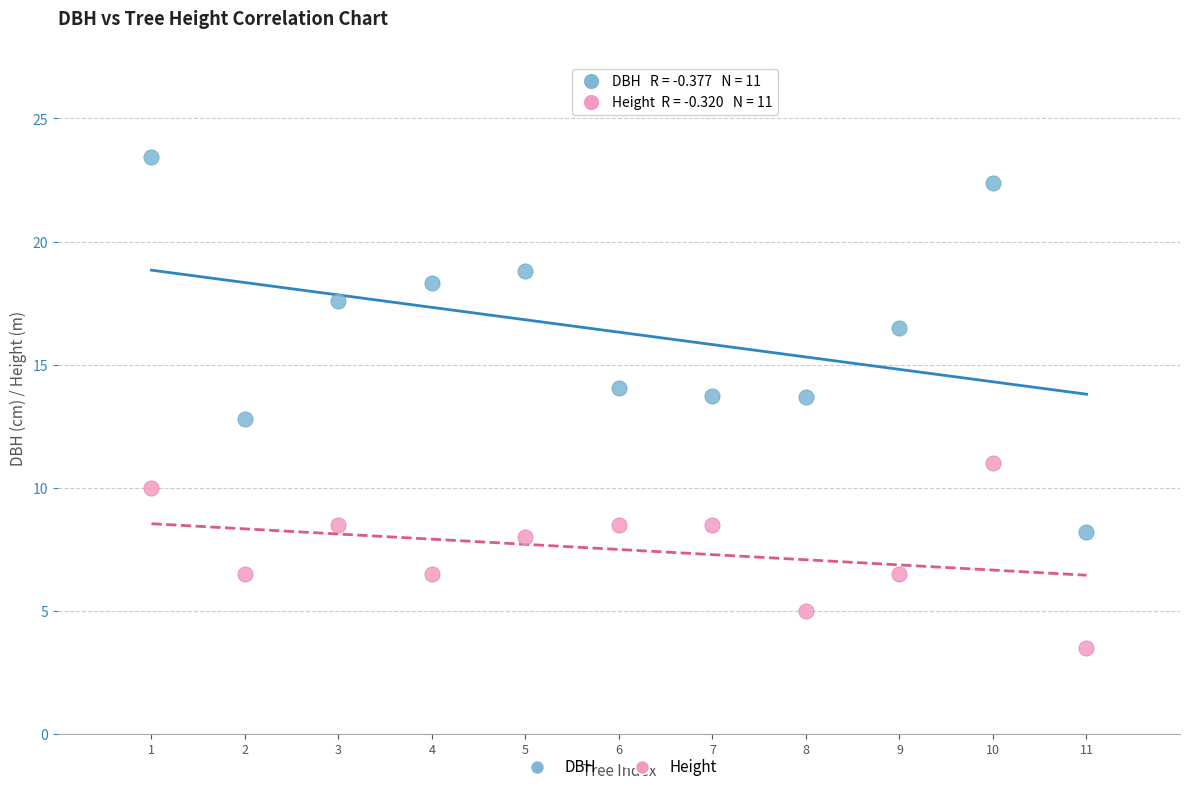

Across all data points, what is the range of X values (max minus min)?

10.0